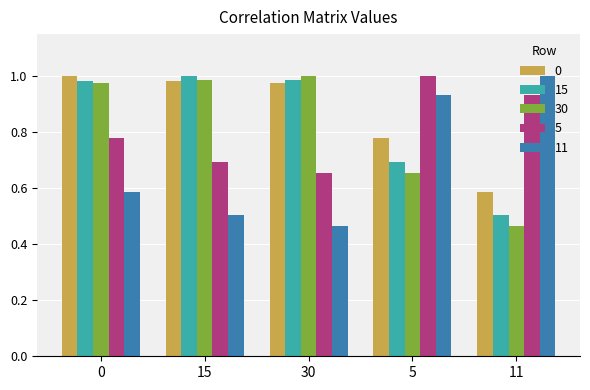

The 11 series shows 1.5 at 5. True or false?

False